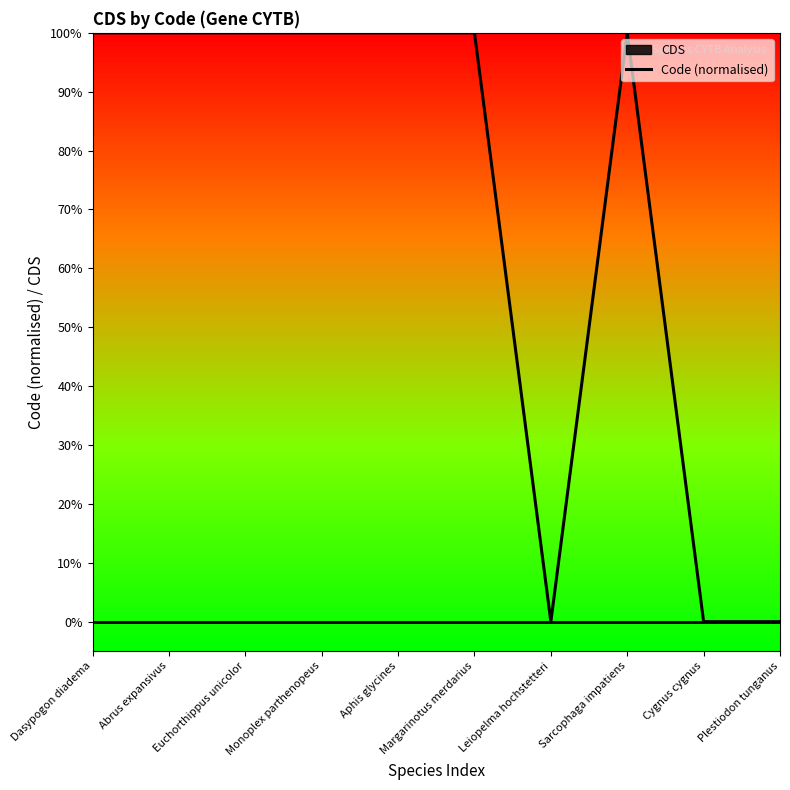

Does the chart have visible grid lines?

No